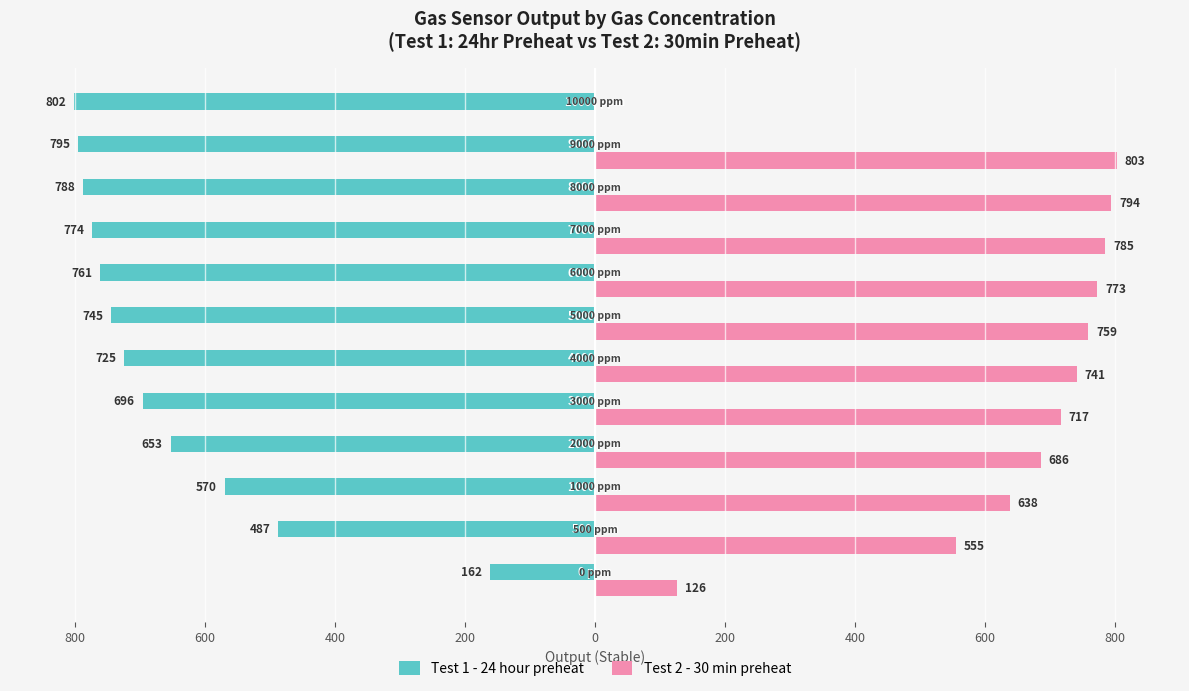

Count the number of categories in the chart.

12